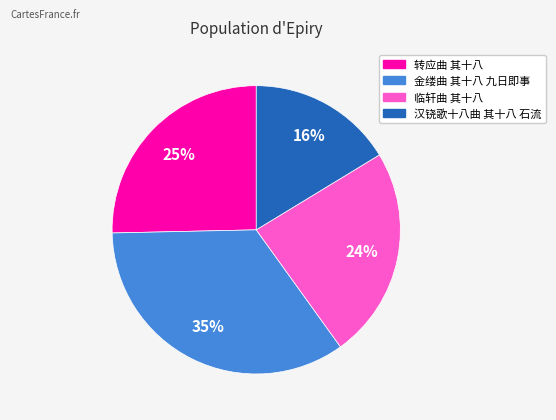

Which slice is the largest?

金缕曲 其十八 九日即事